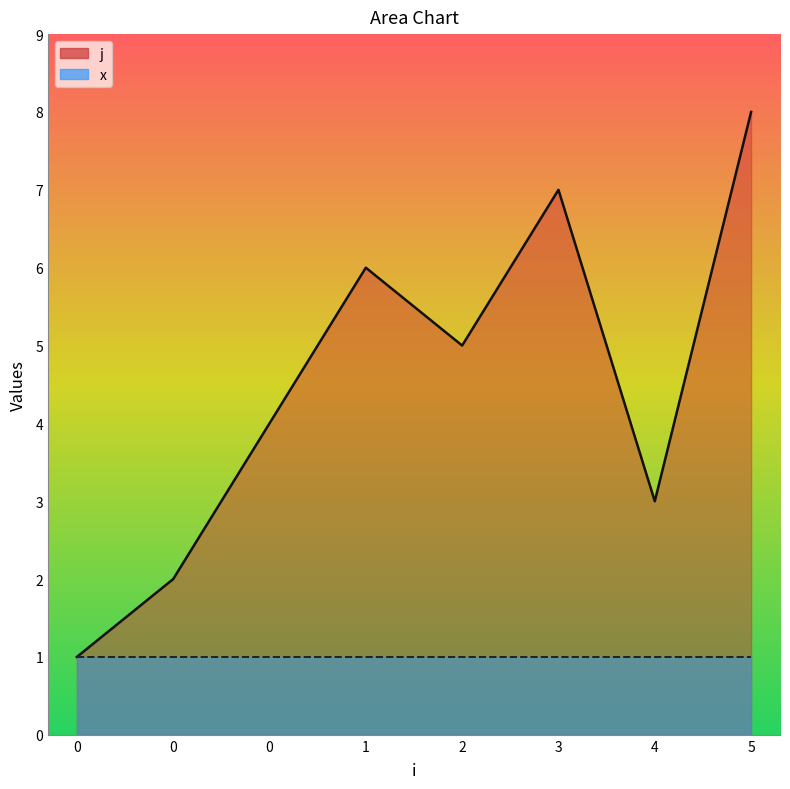

True or false: the data has more than 2 interior local peaks.

False